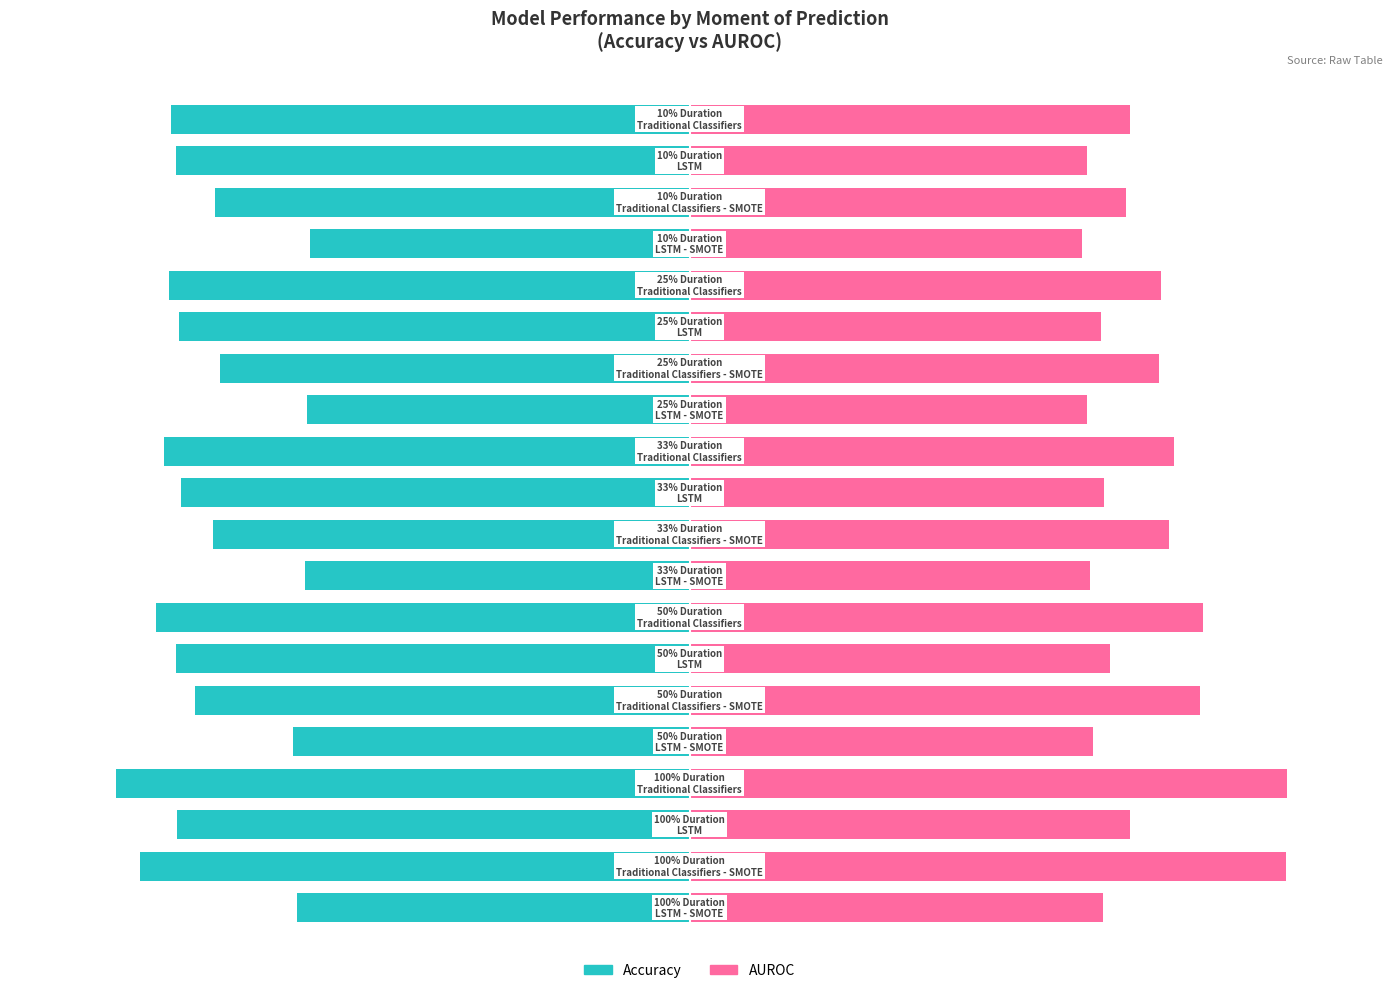

What value does the Accuracy series have at 9?

-0.8